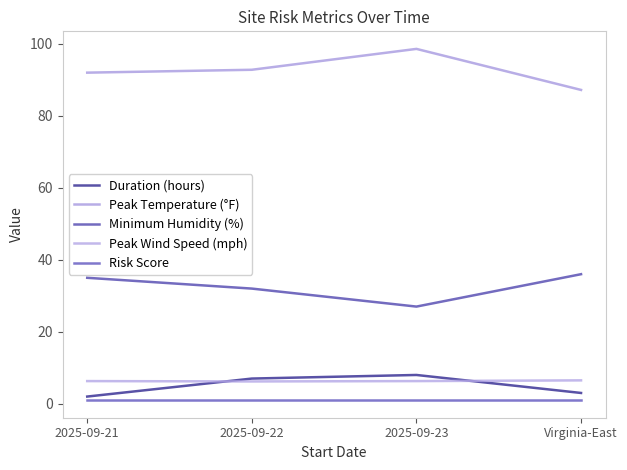

True or false: Peak Temperature (°F) and Risk Score cross at least once.

False